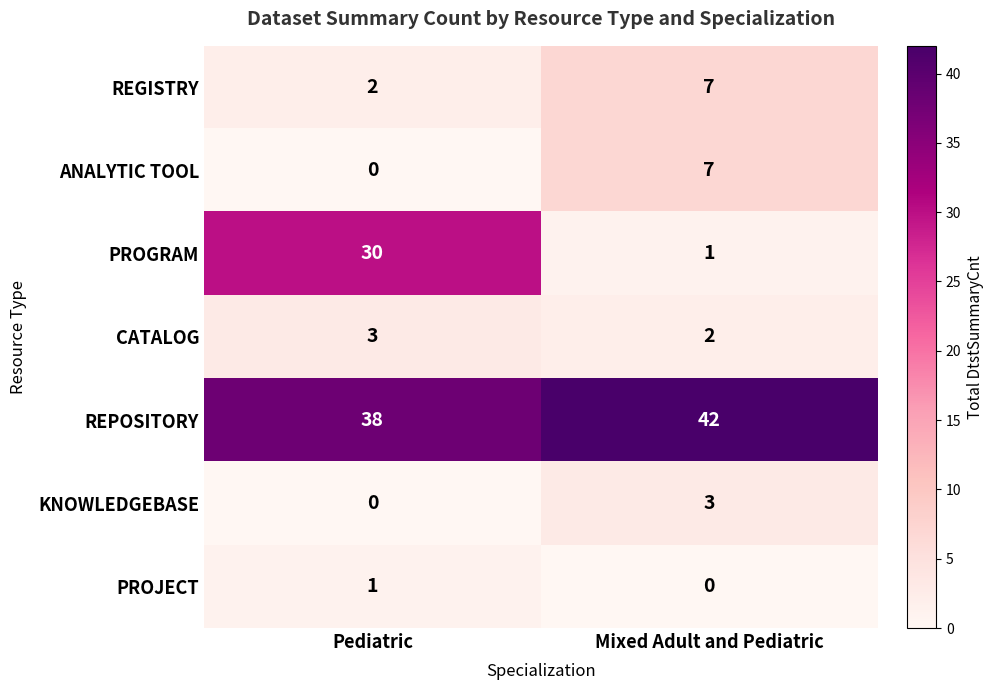

How many series are shown in this chart?

7